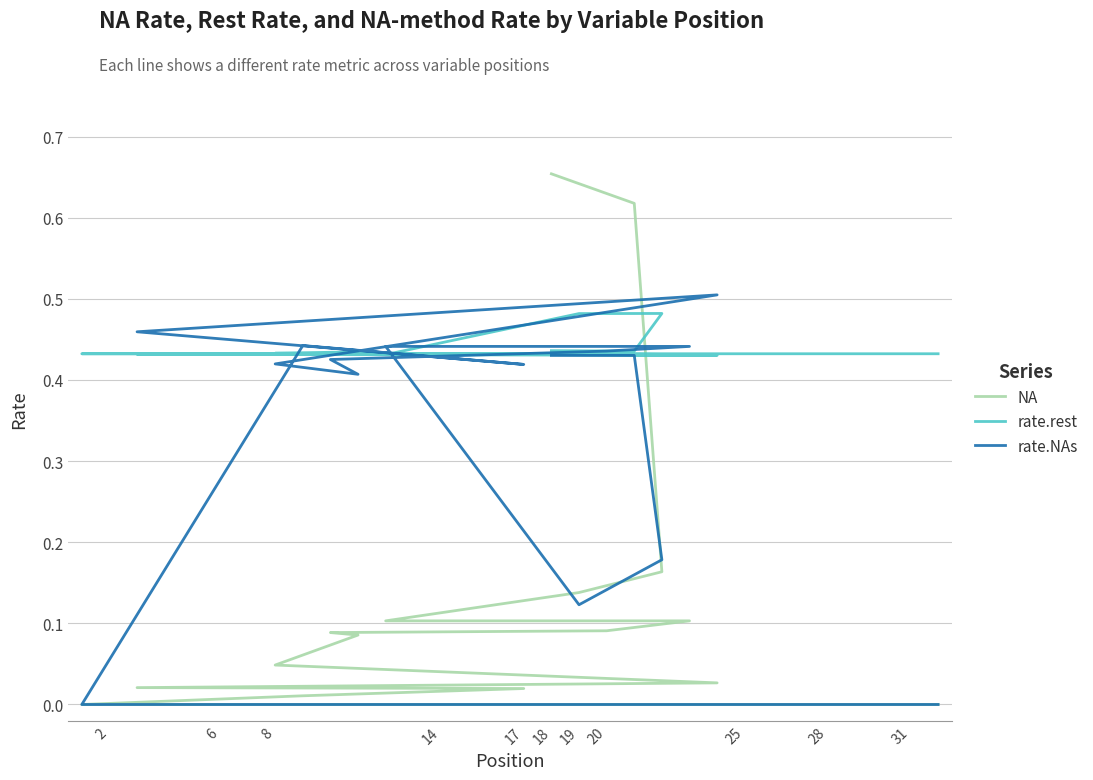

At how many categories does at least one series exceed 0?

32